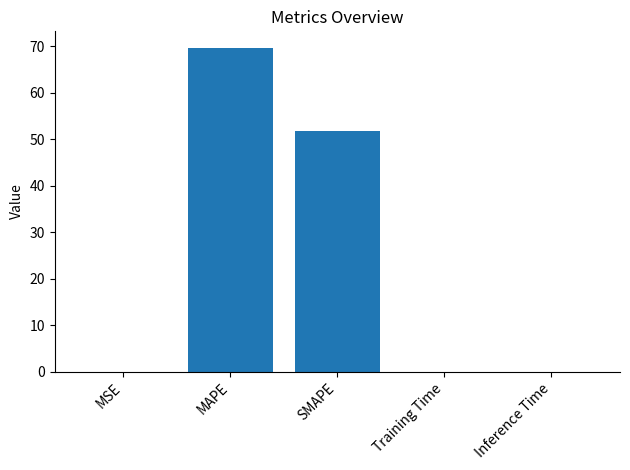

At which label is the value closest to 34?

SMAPE